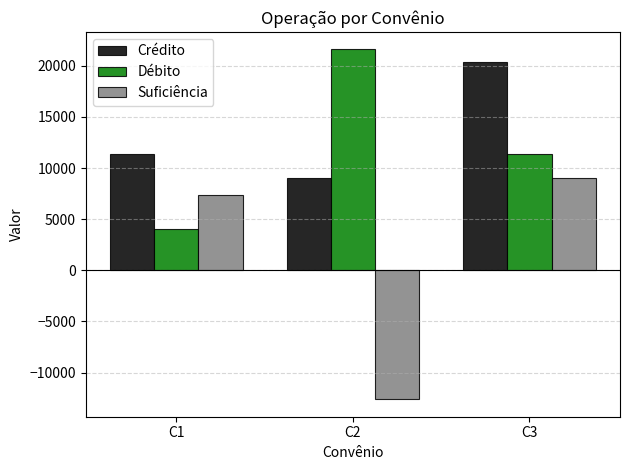

Read the Suficiência value at C1, to the nearest 100.

7400